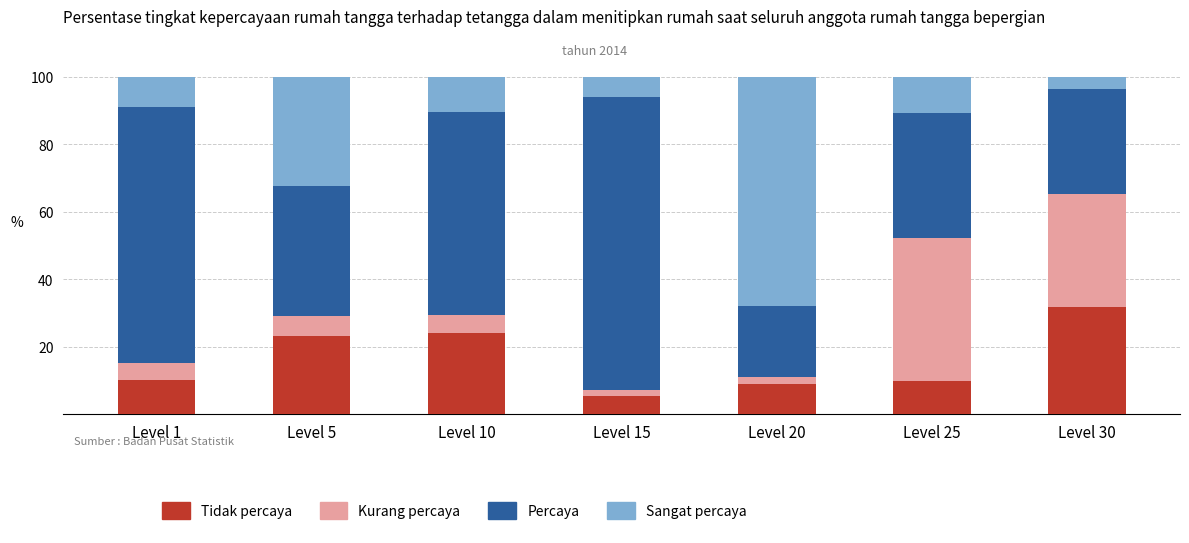

Does the chart contain any negative values?

No